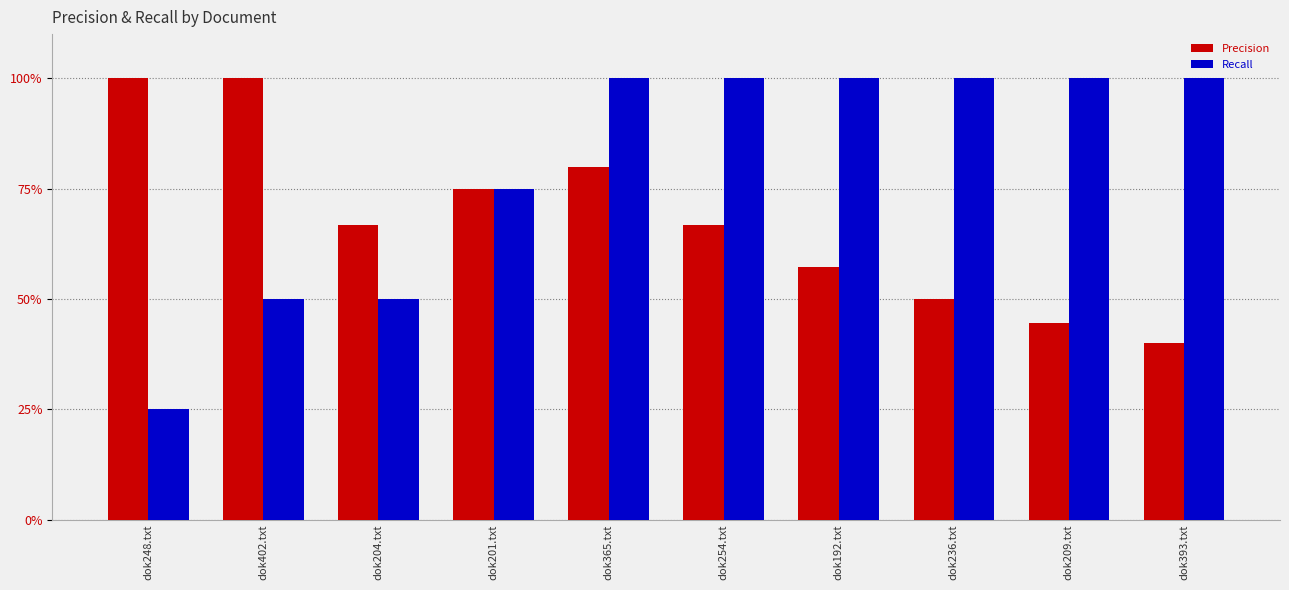

What is the sum of the Recall values at dok393.txt and dok402.txt?

1.5